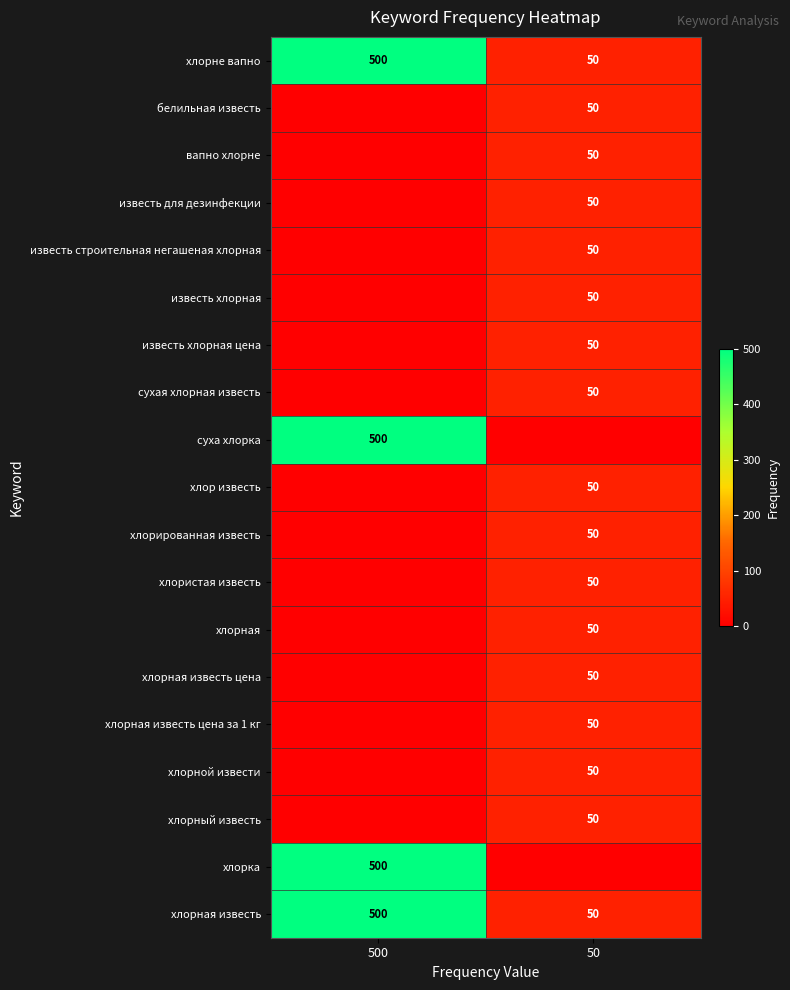

Which label corresponds to the smallest value in the chart?

500